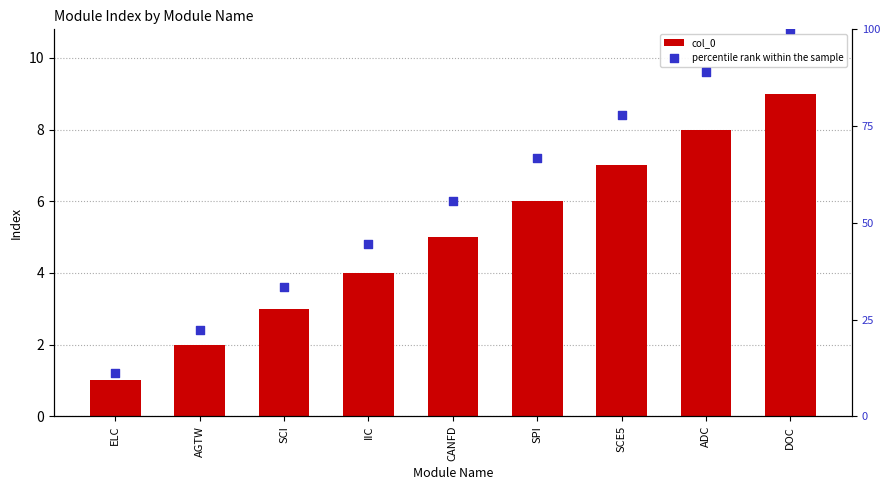

At which category is the sum across all series the highest?

DOC